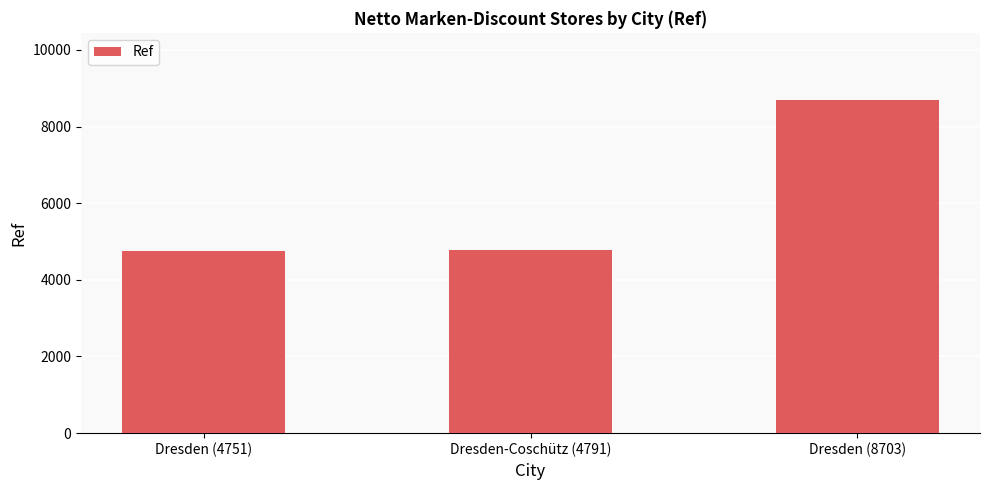

What is the label of the 2nd bar from the left?

Dresden-Coschütz (4791)